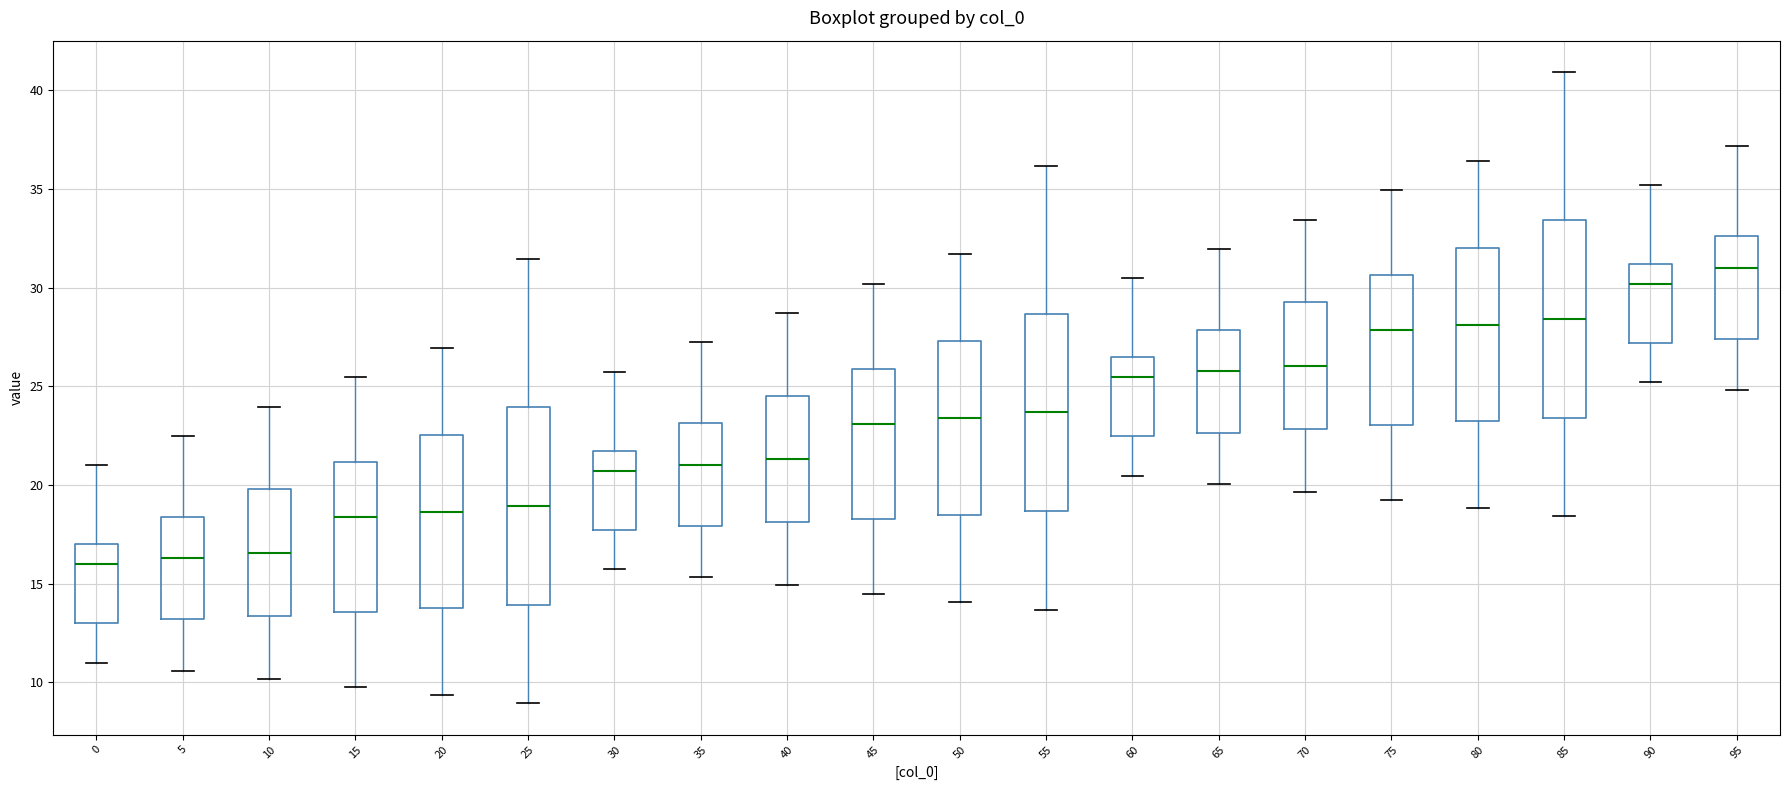

Reading left to right, read every box against the y-axis: the position of its median line, the range the box covers, and the ends of its whiskers. The values are not printed on the chart, so give them approximately, as read against the axis.

0: median 16.0, box 13.0 to 17.0, whiskers 11.0 to 21.0
5: median 16.5, box 13.0 to 18.5, whiskers 10.5 to 22.5
10: median 16.5, box 13.5 to 20.0, whiskers 10.0 to 24.0
15: median 18.5, box 13.5 to 21.0, whiskers 10.0 to 25.5
20: median 18.5, box 14.0 to 22.5, whiskers 9.5 to 27.0
25: median 19.0, box 14.0 to 24.0, whiskers 9.0 to 31.5
30: median 20.5, box 17.5 to 21.5, whiskers 15.5 to 25.5
35: median 21.0, box 18.0 to 23.0, whiskers 15.5 to 27.0
40: median 21.5, box 18.0 to 24.5, whiskers 15.0 to 28.5
45: median 23.0, box 18.5 to 26.0, whiskers 14.5 to 30.0
50: median 23.5, box 18.5 to 27.5, whiskers 14.0 to 31.5
55: median 23.5, box 18.5 to 28.5, whiskers 13.5 to 36.0
60: median 25.5, box 22.5 to 26.5, whiskers 20.5 to 30.5
65: median 26.0, box 22.5 to 28.0, whiskers 20.0 to 32.0
70: median 26.0, box 23.0 to 29.5, whiskers 19.5 to 33.5
75: median 28.0, box 23.0 to 30.5, whiskers 19.0 to 35.0
80: median 28.0, box 23.0 to 32.0, whiskers 19.0 to 36.5
85: median 28.5, box 23.5 to 33.5, whiskers 18.5 to 41.0
90: median 30.0, box 27.0 to 31.0, whiskers 25.0 to 35.0
95: median 31.0, box 27.5 to 32.5, whiskers 25.0 to 37.0